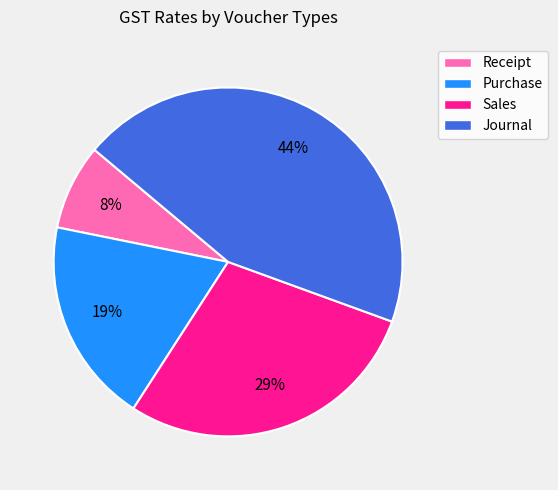

Combined, do Sales and Journal account for over 50%?

Yes